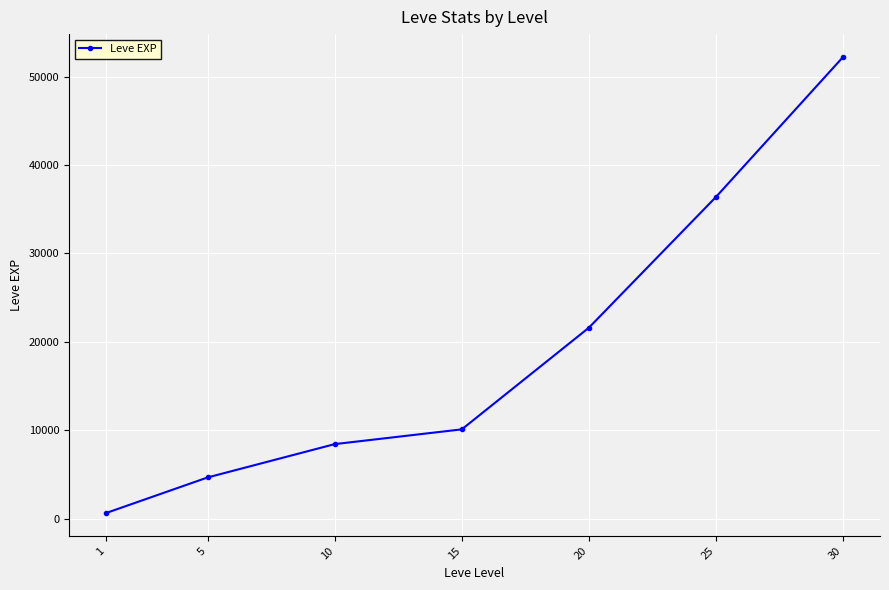

Reading right to left, transcribe all the data shown in this chart.

52220	36390	21600	10100	8430	4660	630